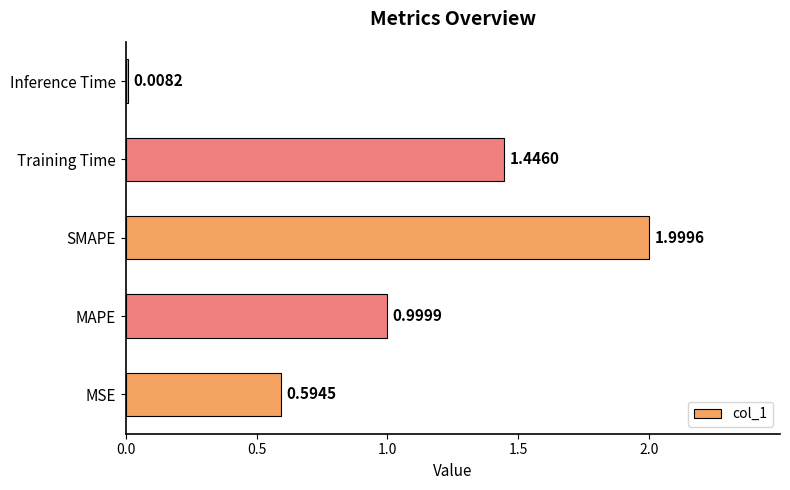

Rank the categories by value from highest to lowest.

SMAPE, Training Time, MAPE, MSE, Inference Time